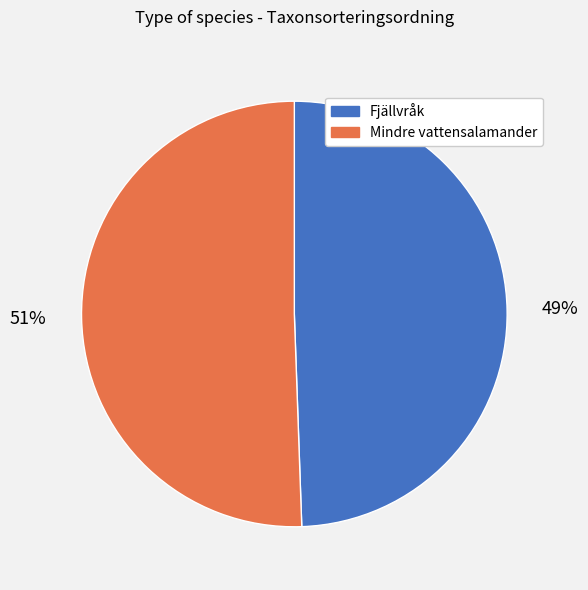

To the nearest percent, what is the average slice percentage?

50%